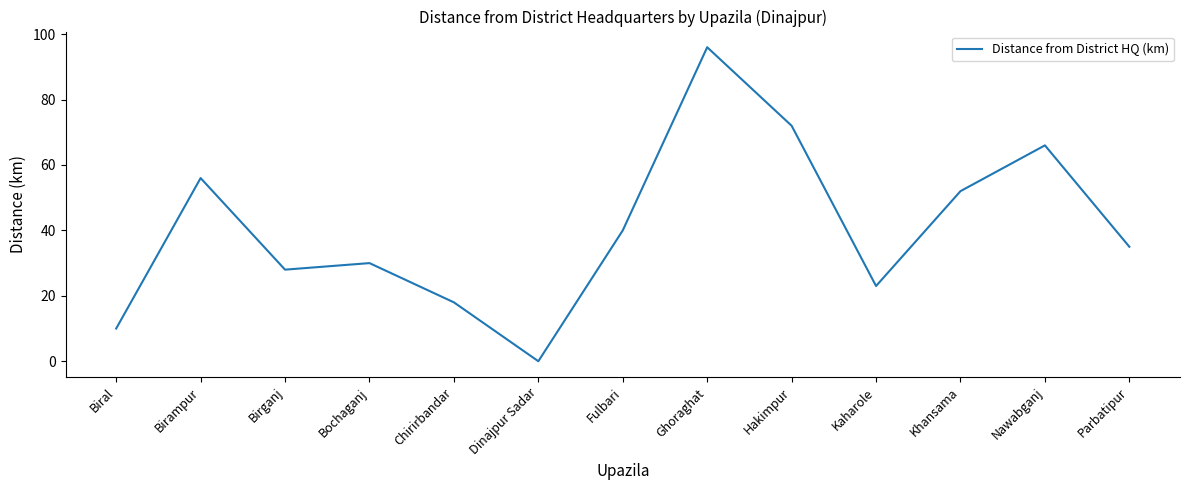

The chart shows a value of 100 at Hakimpur. True or false?

False